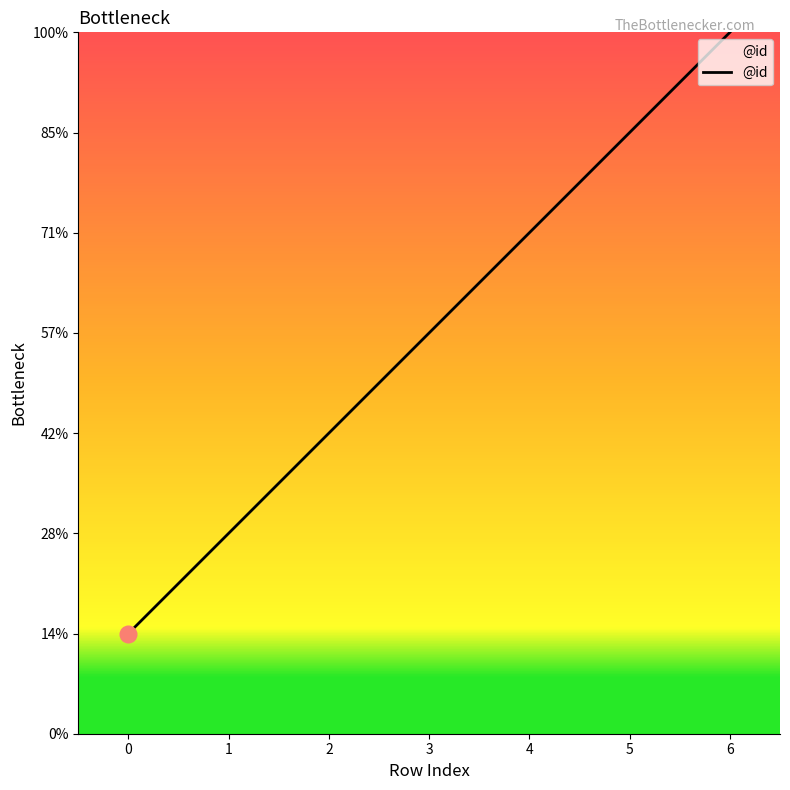

Does the chart have visible grid lines?

No